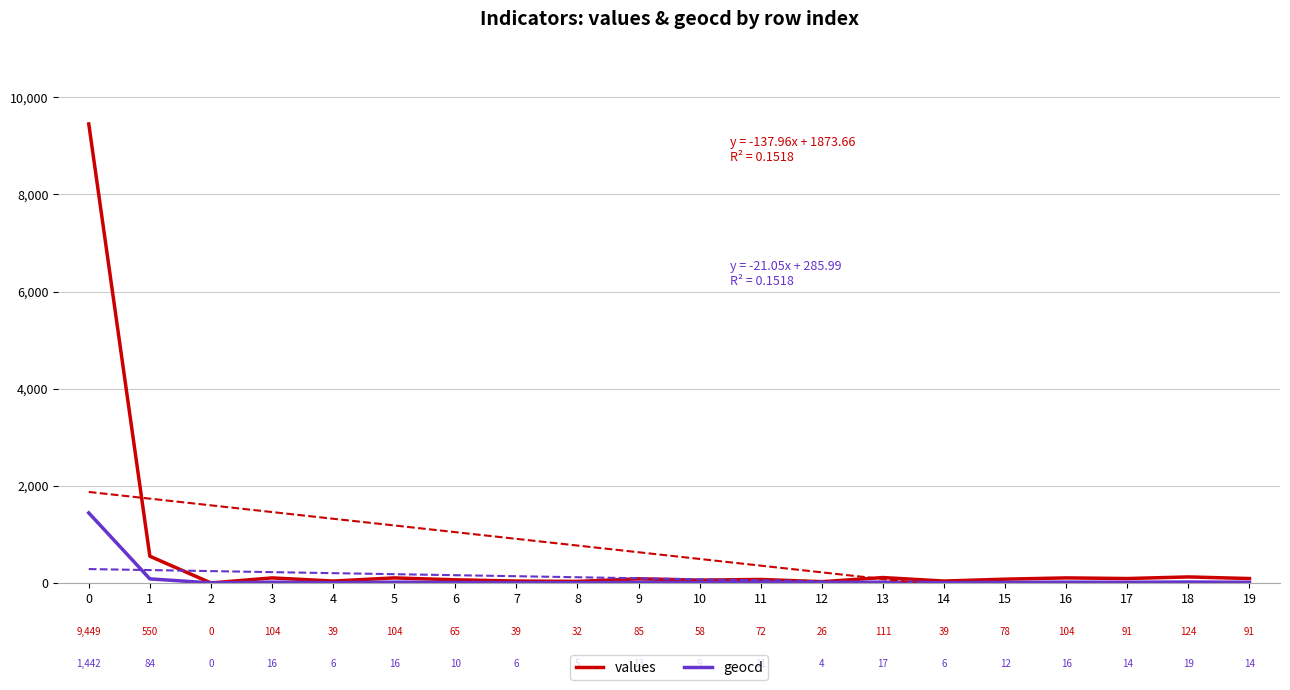

The value of values at 17 is 134. True or false?

False